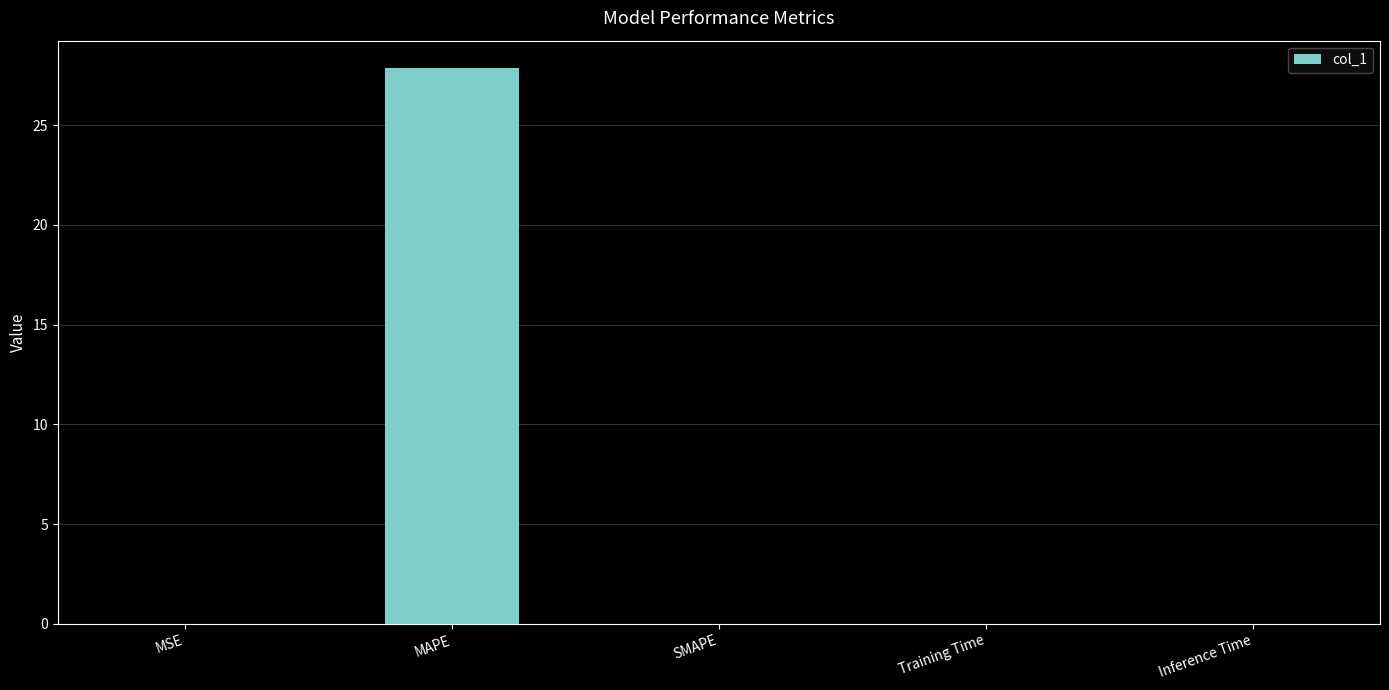

What is the maximum value shown in the chart?

27.8